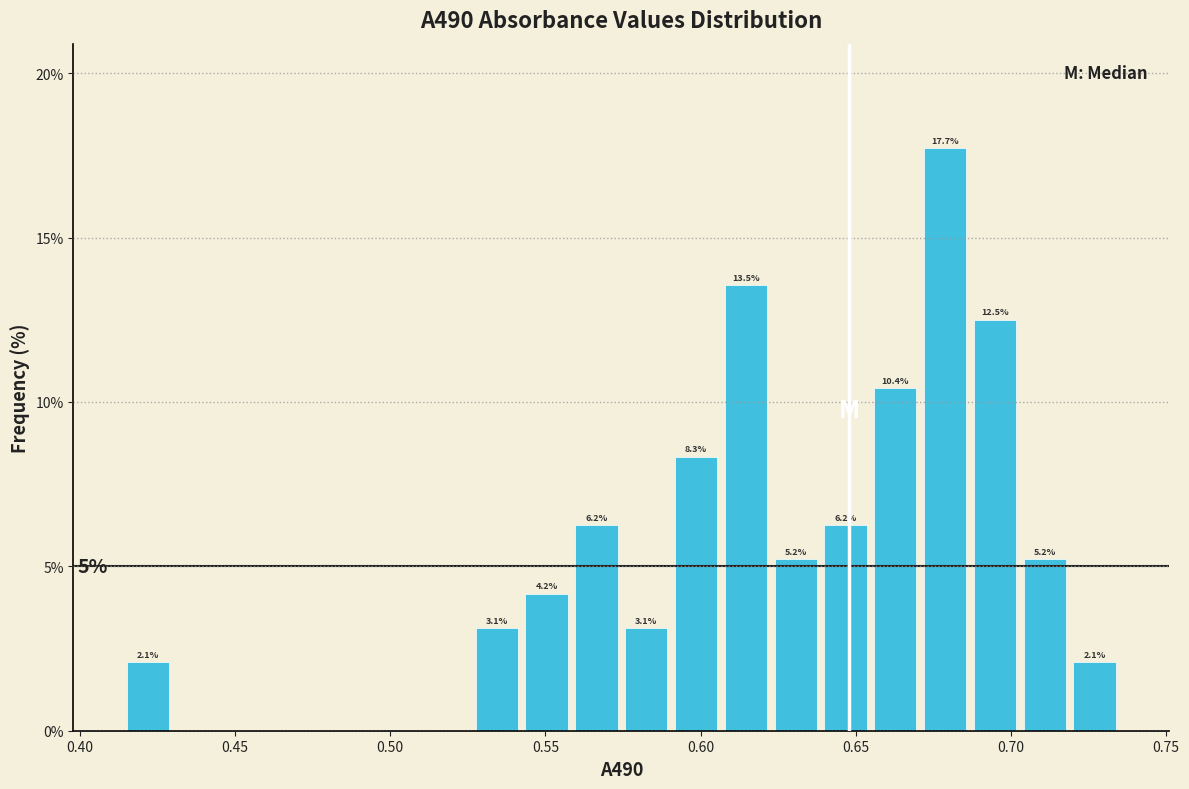

Around what value on the x-axis is the tallest bar? Give the approximate position of its centre, as read against the axis.

0.680